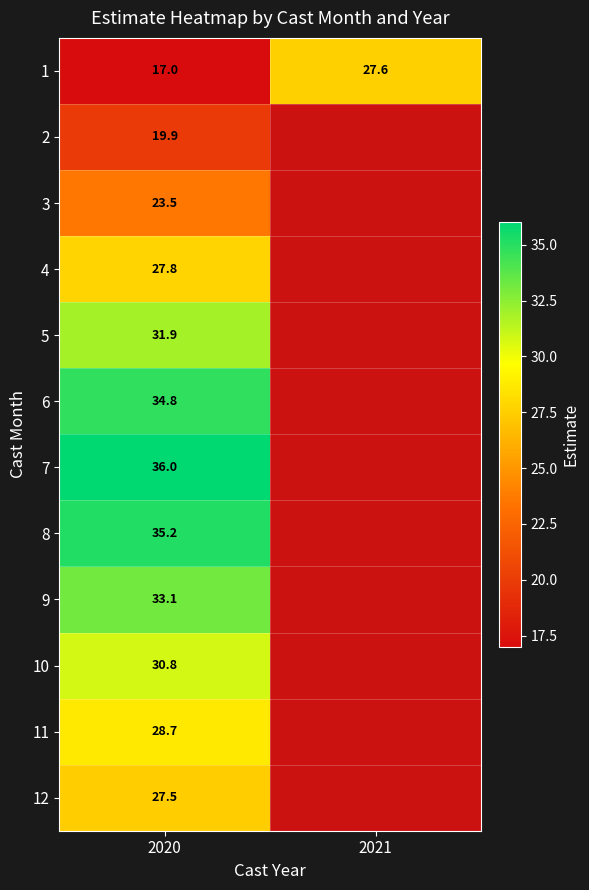

Is it true that 1 equals 41.1 at 2021?

False